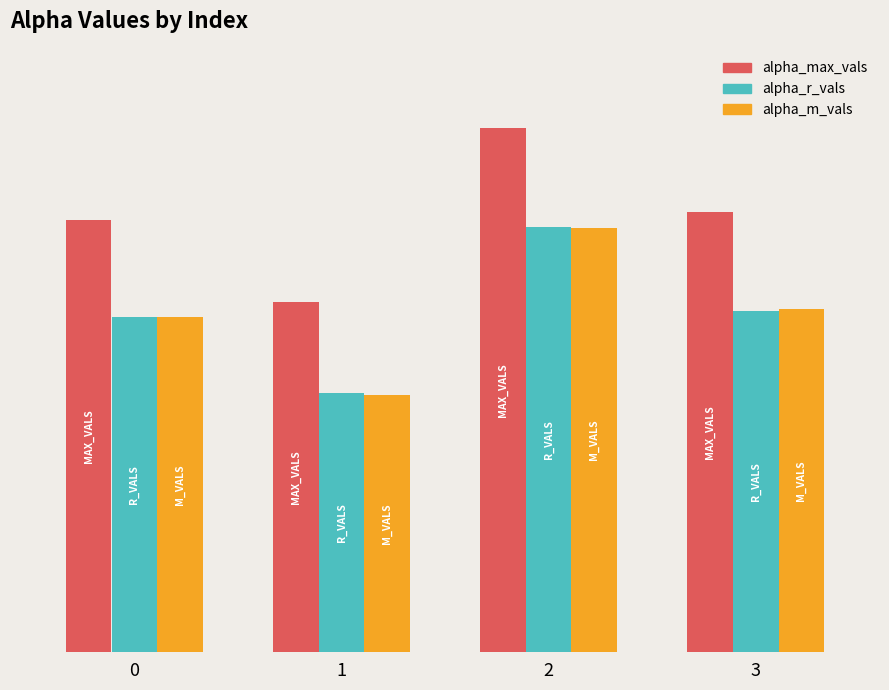

Is the value of alpha_m_vals at 2 greater than the value of alpha_max_vals at 0?

No